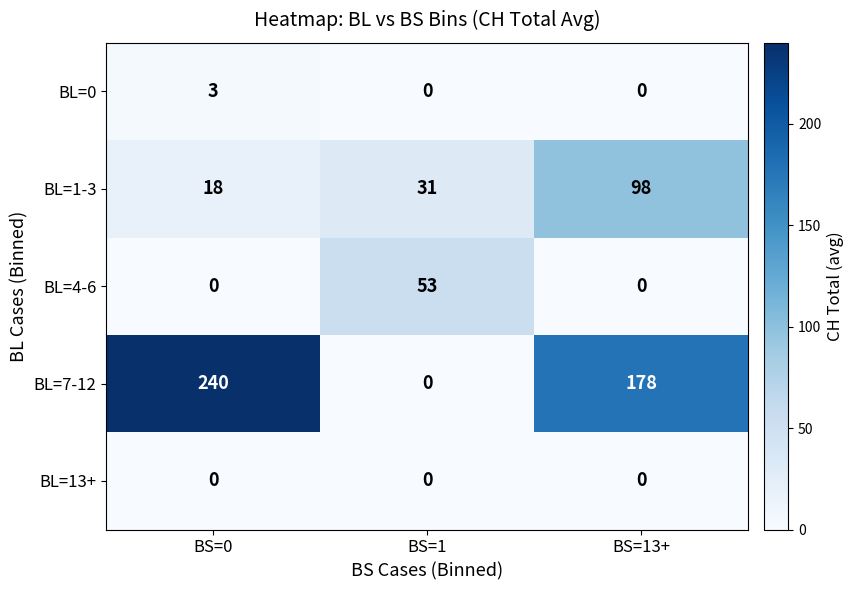

Which series has the largest total across all categories?

BL=7-12